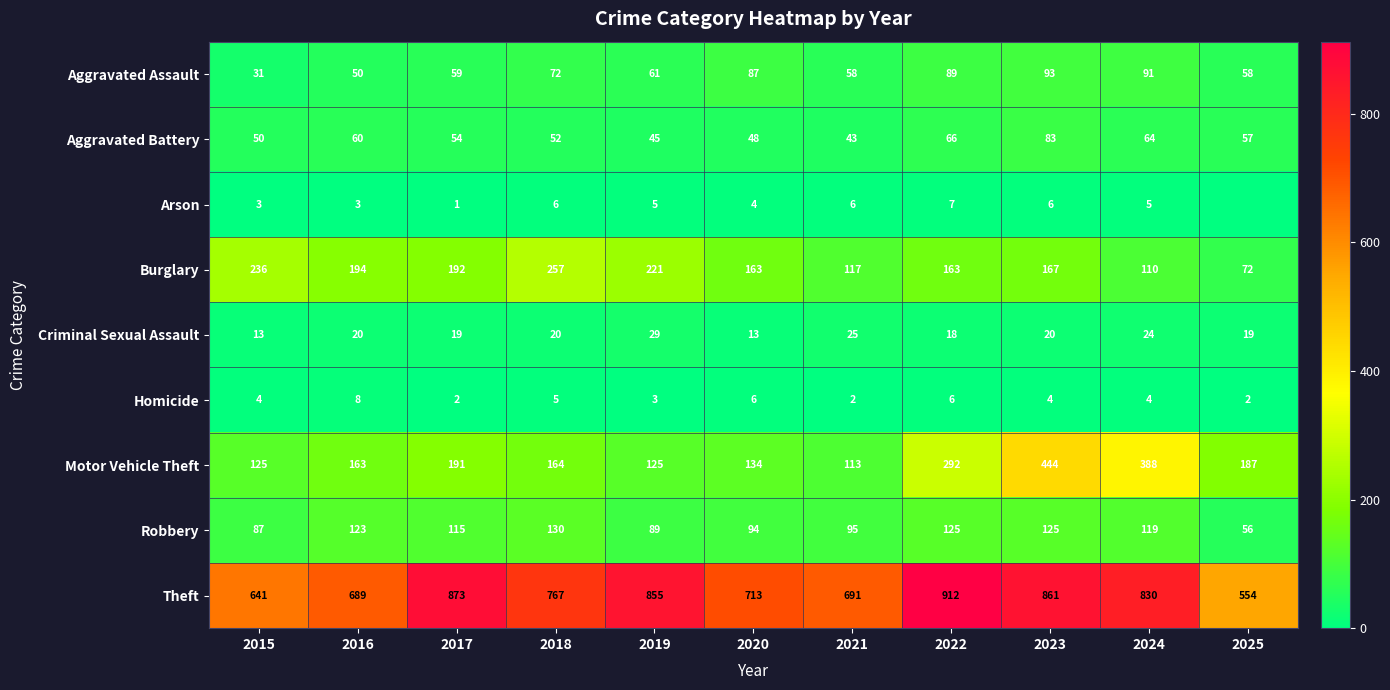

Rank the series at 2024 from lowest to highest value.

Homicide, Arson, Criminal Sexual Assault, Aggravated Battery, Aggravated Assault, Burglary, Robbery, Motor Vehicle Theft, Theft